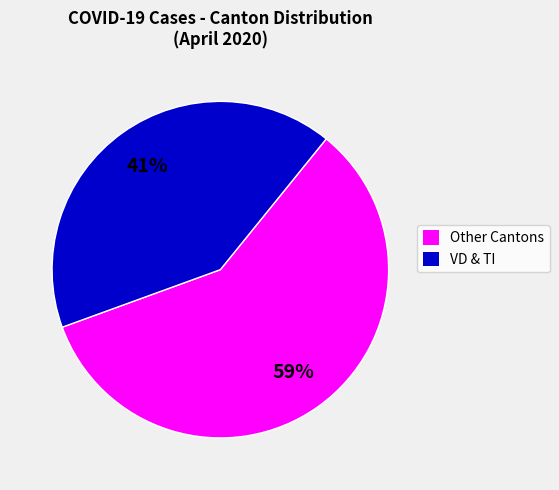

What is the smallest slice in the pie chart?

VD & TI